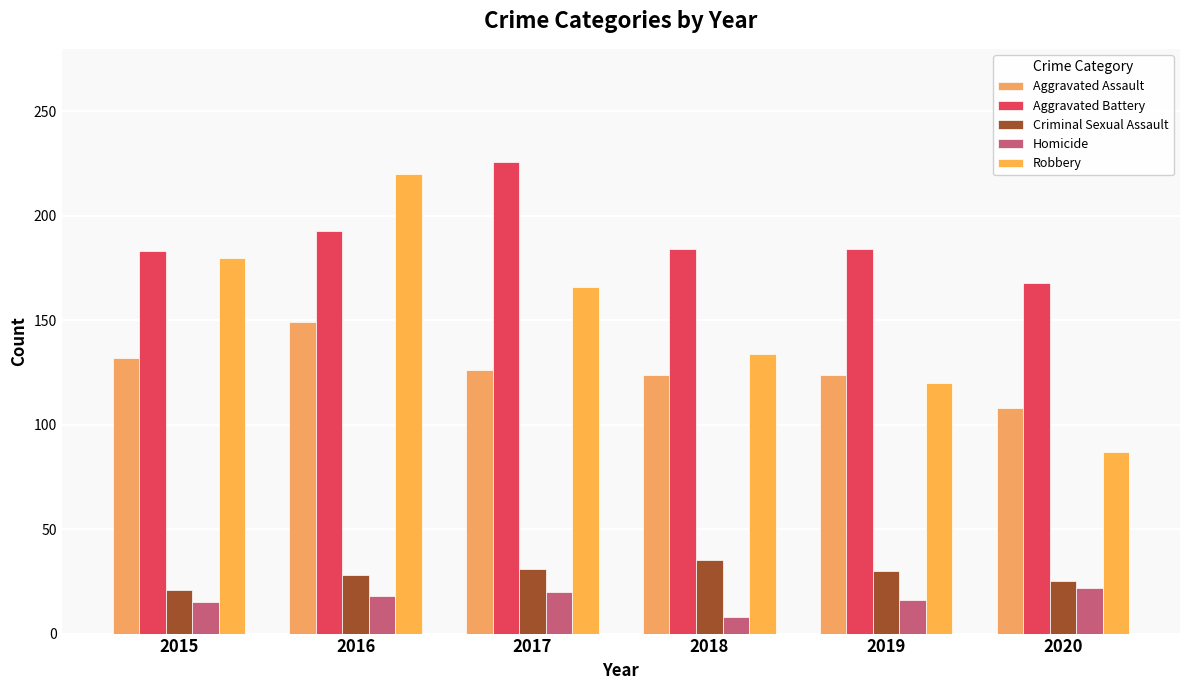

At which label does Homicide reach its peak?

2020